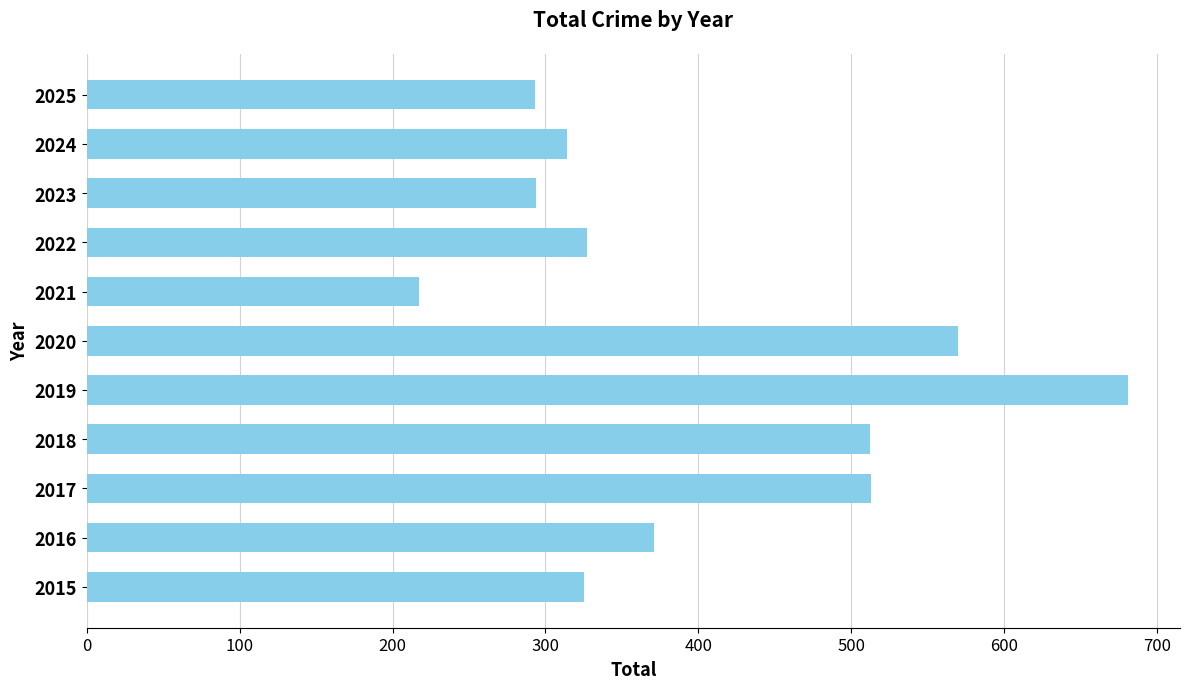

What is the approximate value at 2022?

327